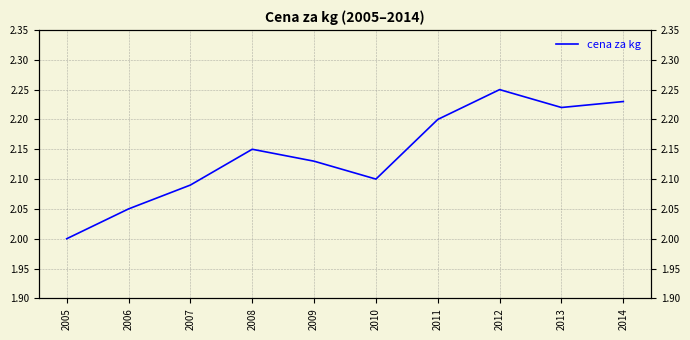

Which category has the lowest value across all series?

2005